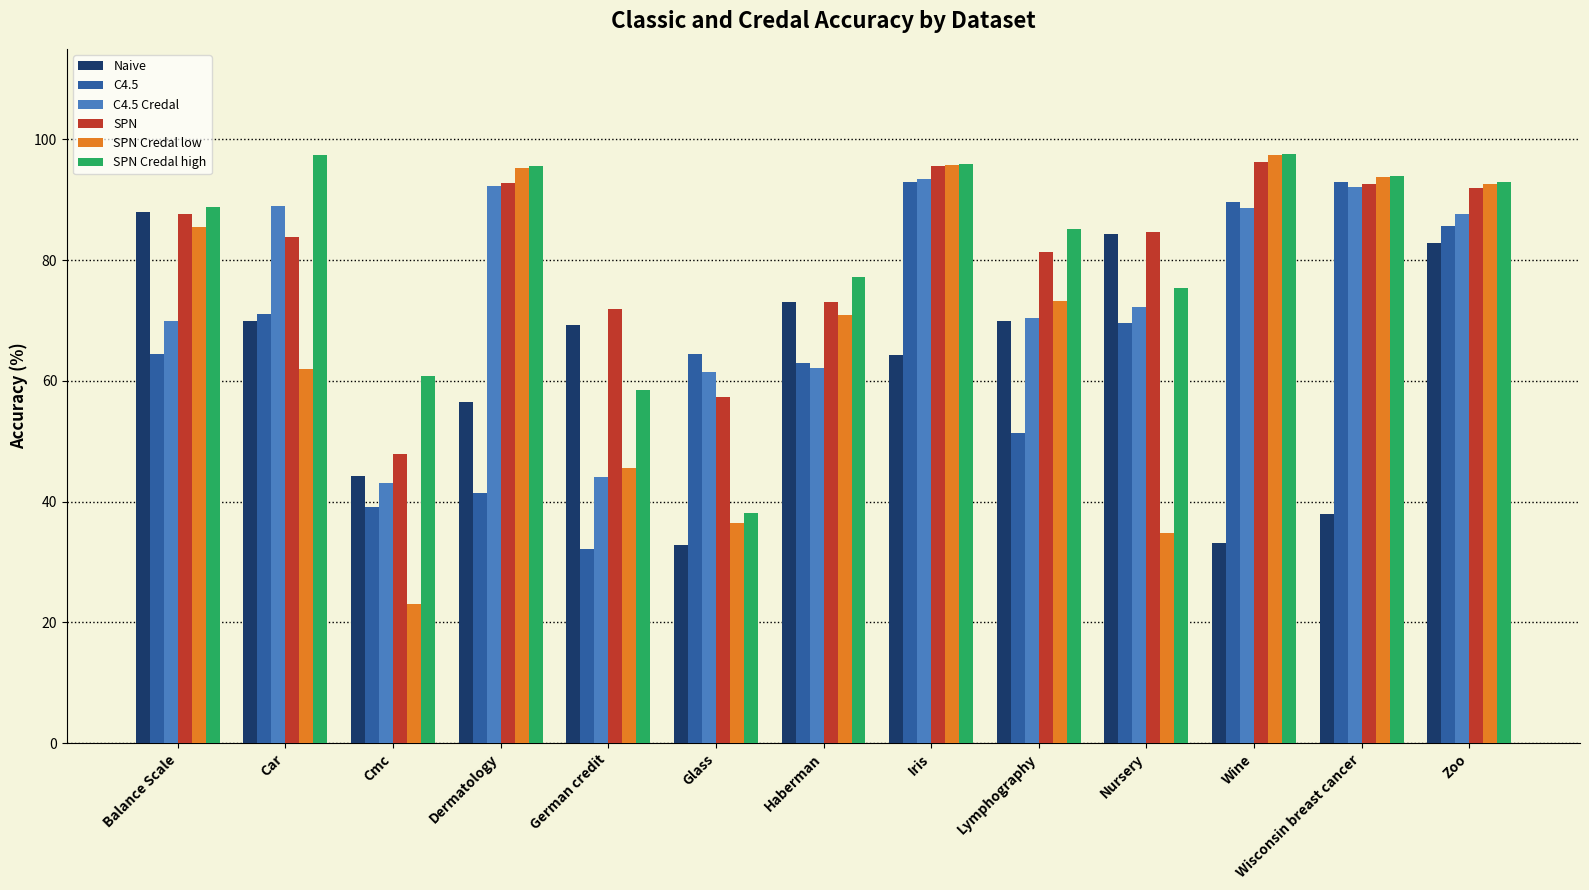

What is the sum of all SPN Credal high values?

1057.2